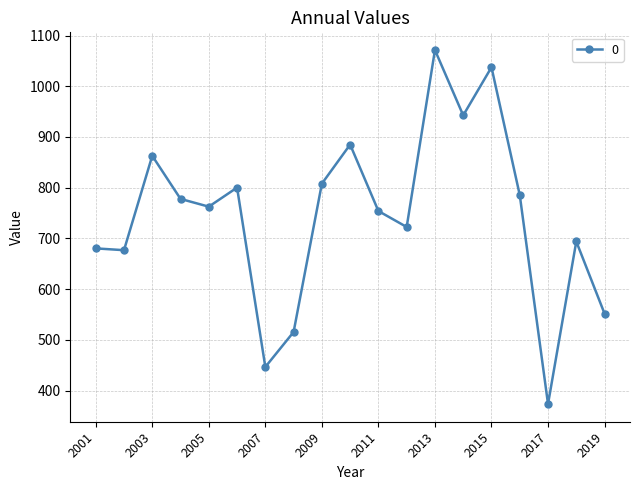

True or false: there are more than 2 points higher than both neighbors.

True